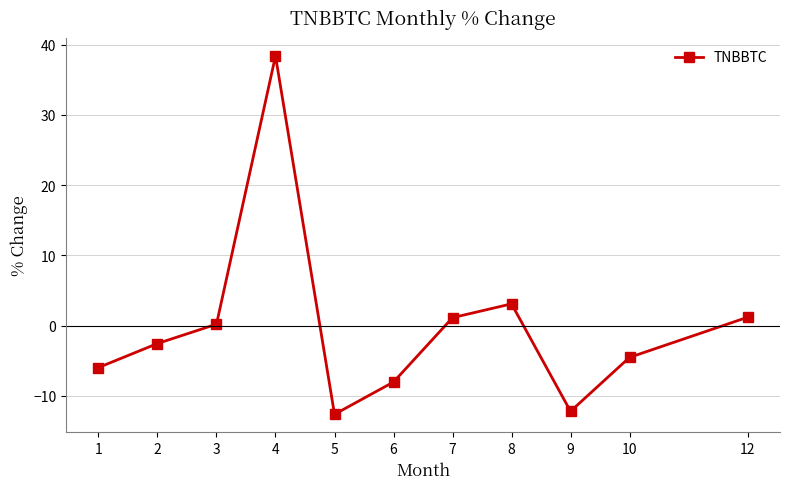

Does the chart have visible grid lines?

Yes